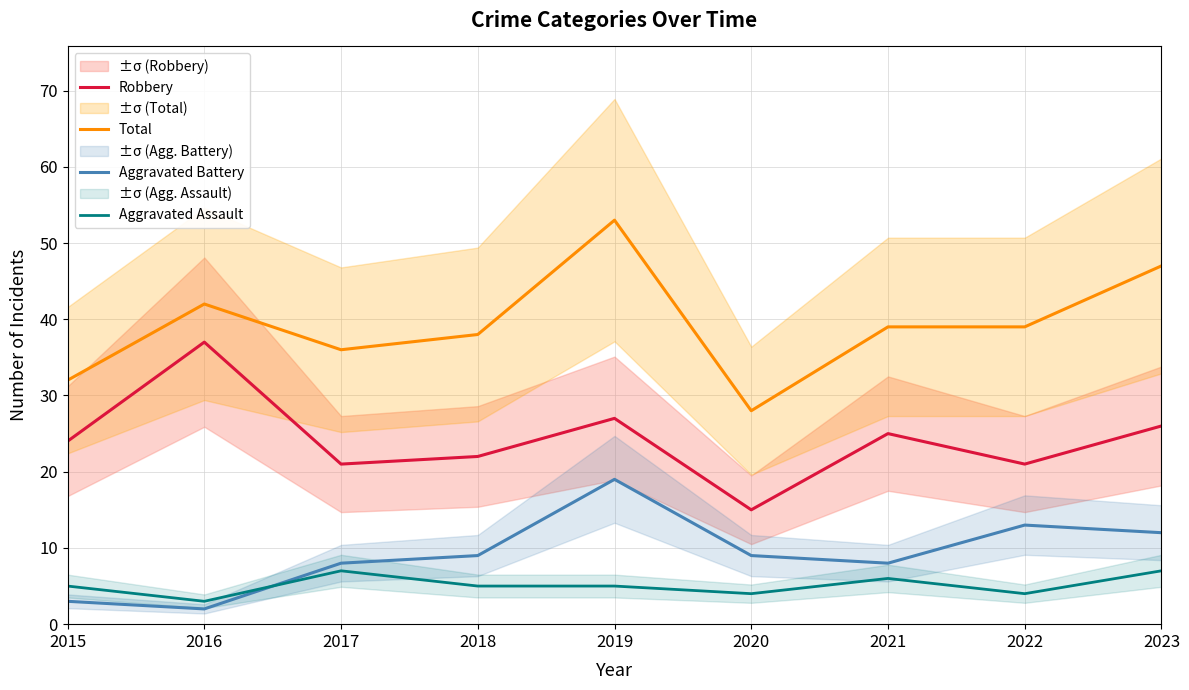

True or false: Total and Aggravated Battery intersect in this chart.

False